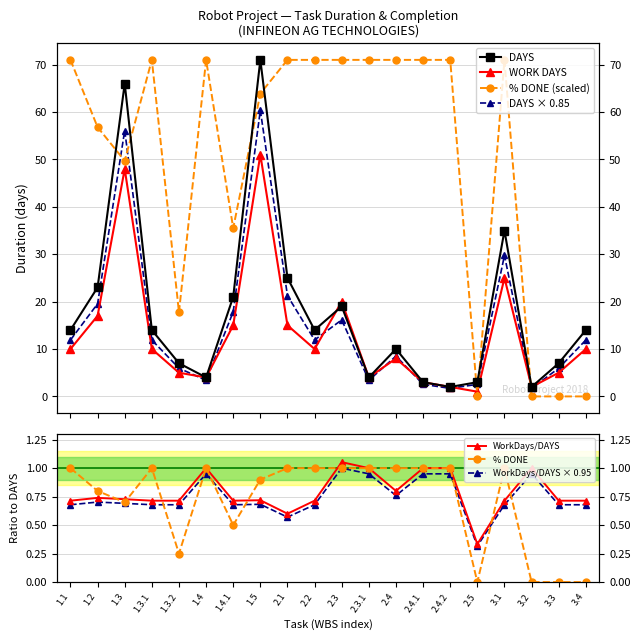

How many data points in DAYS are above 14?

7